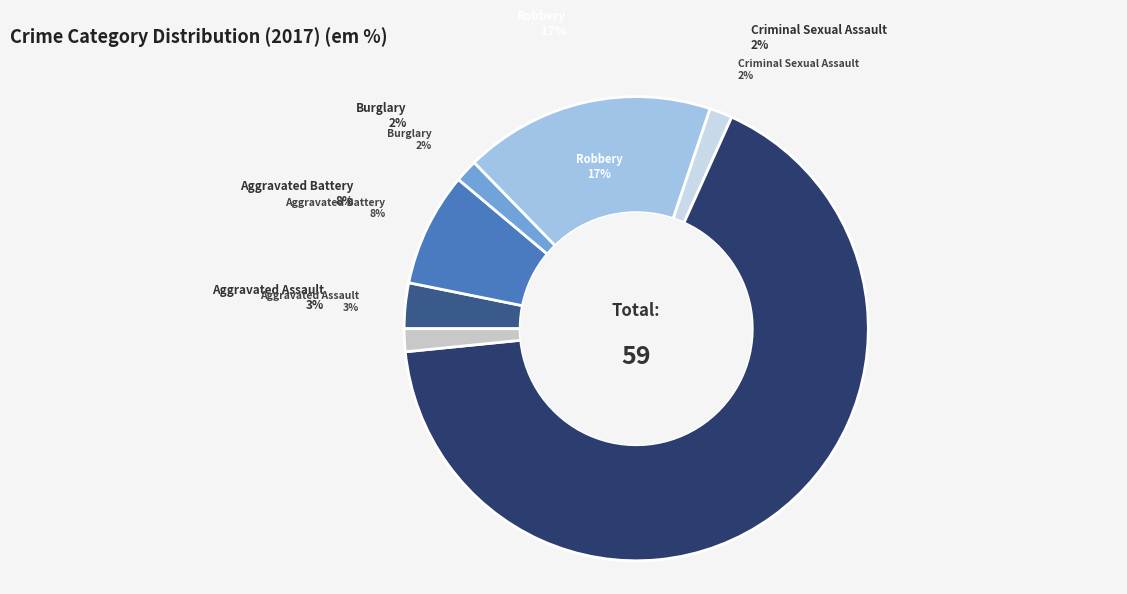

The Homicide slice represents 9% of the pie. True or false?

False